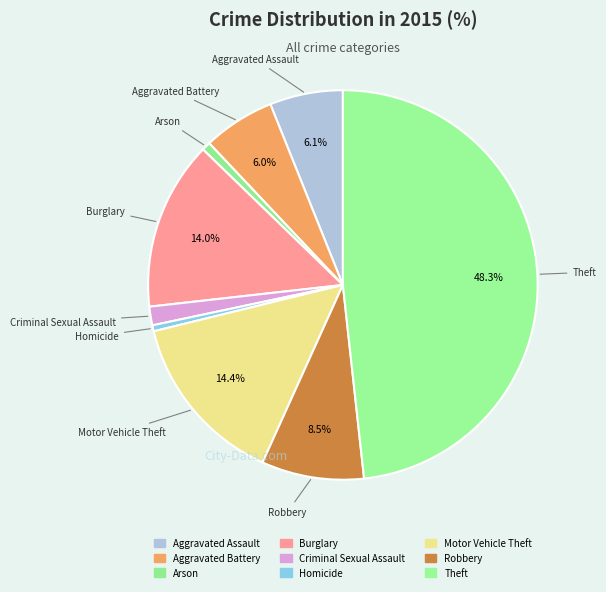

What percentage is the Aggravated Assault slice, to the nearest percent?

6%